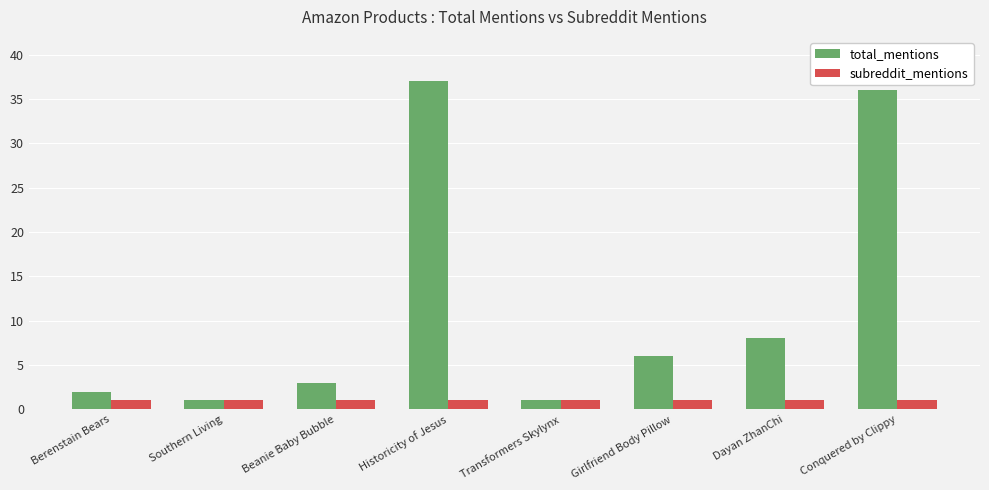

What is the label of the 3rd bar from the right?

Girlfriend Body Pillow